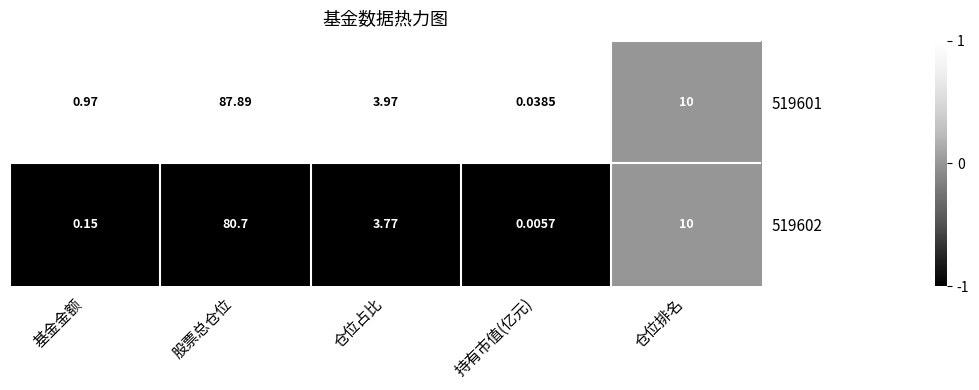

Where is 519602 nearest to the value 40?

仓位排名